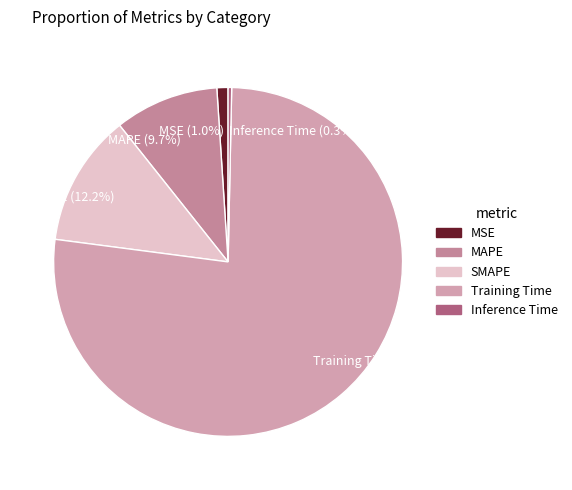

Count the number of slices in the pie.

5